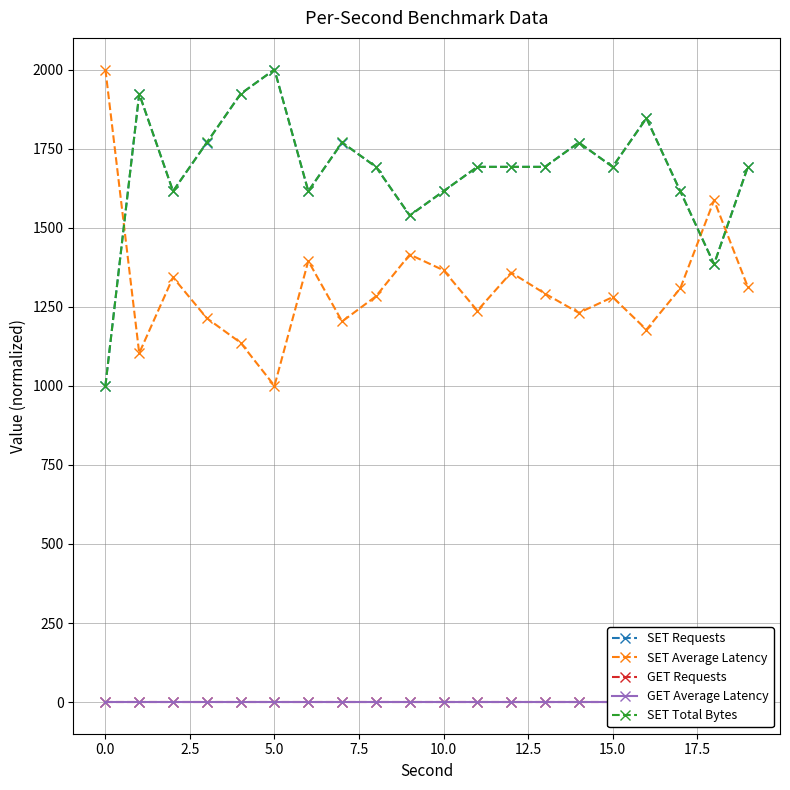

How many intersections are there between SET Average Latency and SET Total Bytes?

3